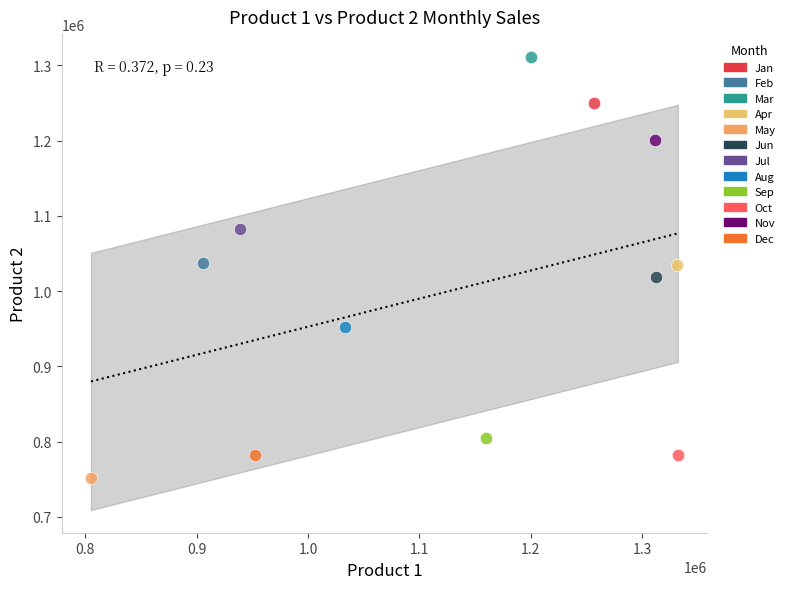

What are all the series names shown in the legend?

Jan, Feb, Mar, Apr, May, Jun, Jul, Aug, Sep, Oct, Nov, Dec